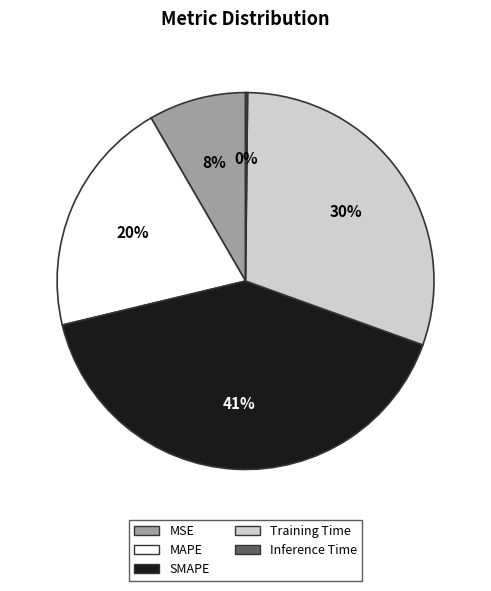

Is it true that SMAPE is 50% of the pie?

False